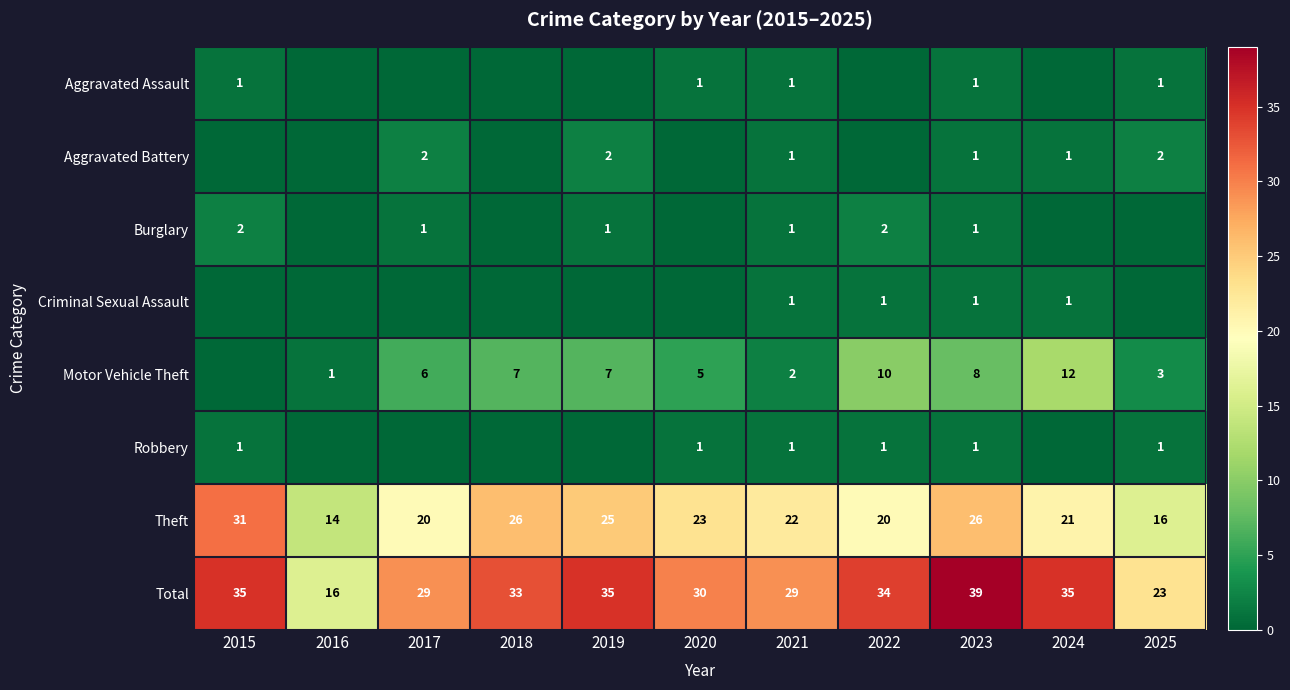

Which has a higher value, 2018 or 2025?

2025